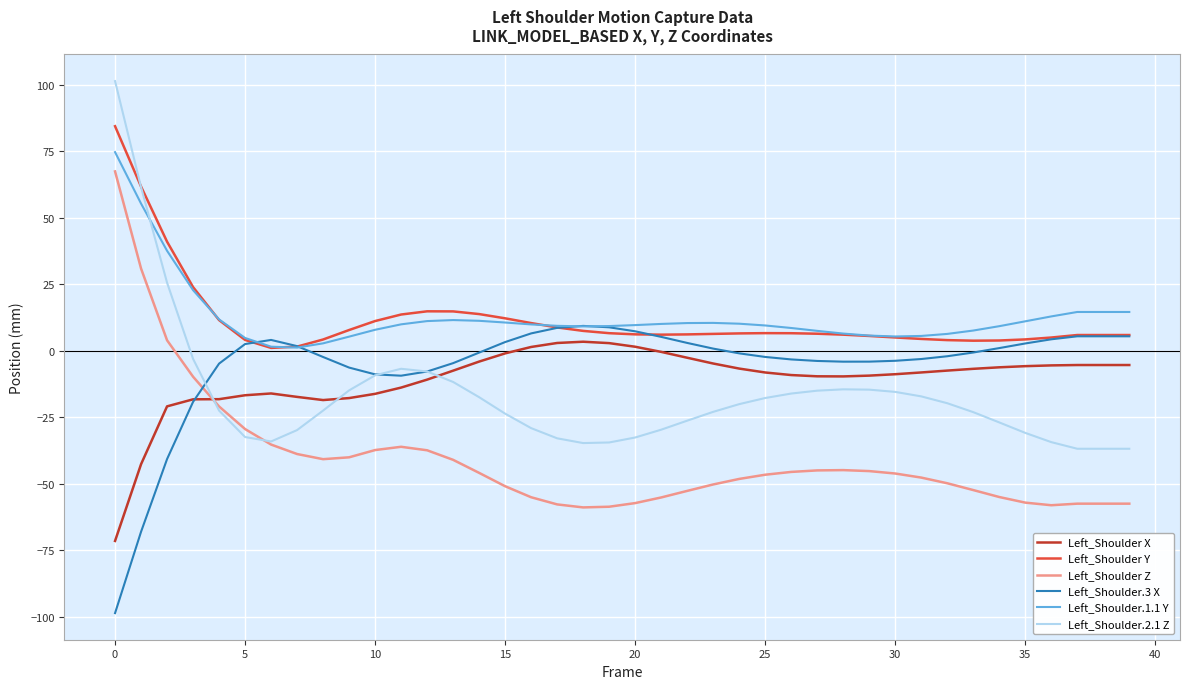

True or false: Left_Shoulder Z and Left_Shoulder.1.1 Y cross at least once.

False